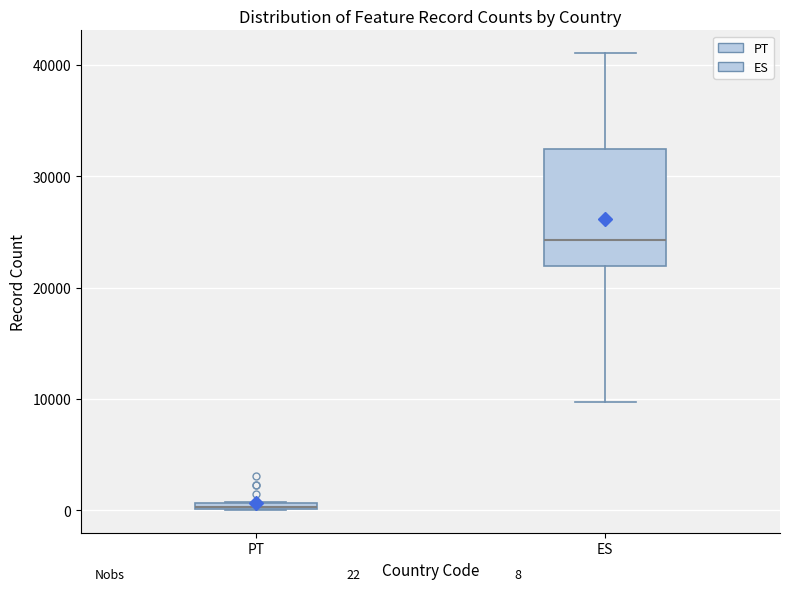

Comparing the boxes themselves (not the whiskers), which one is the tallest?

ES